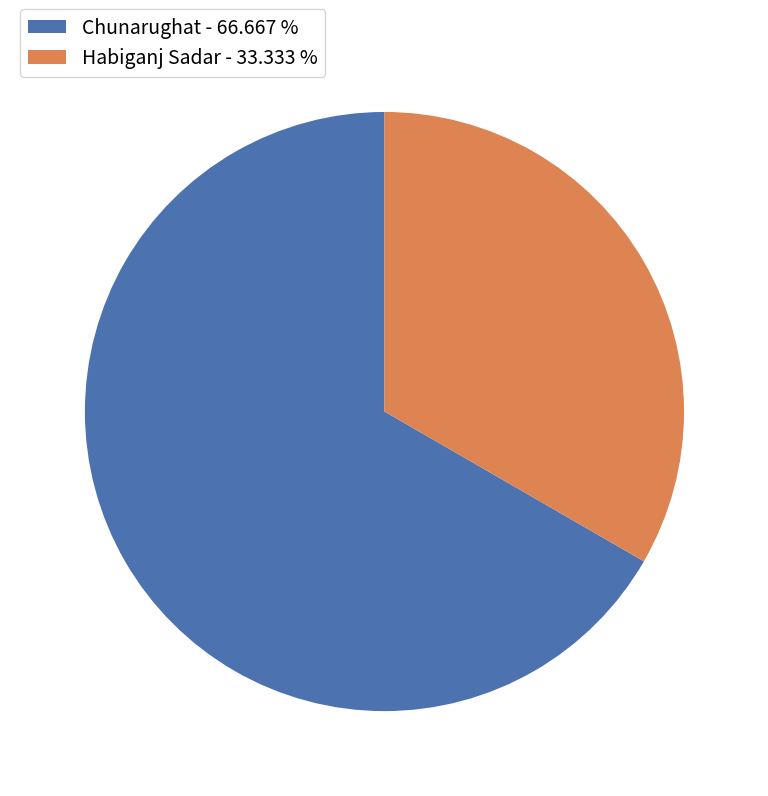

Which has a higher value, Chunarughat - 66.667 % or Habiganj Sadar - 33.333 %?

Chunarughat - 66.667 %